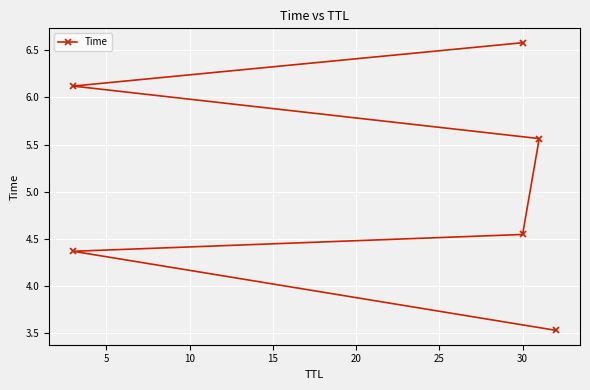

Reading left to right, list all the values displayed in this chart.

3.5	4.4	4.5	5.6	6.1	6.6